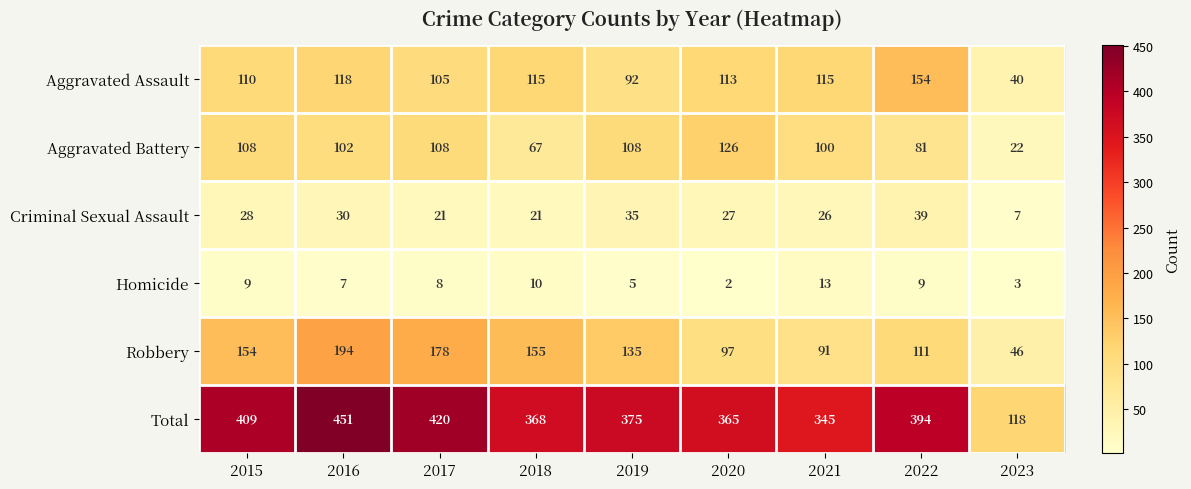

What is the difference between the maximum and minimum values in the Robbery series?

148